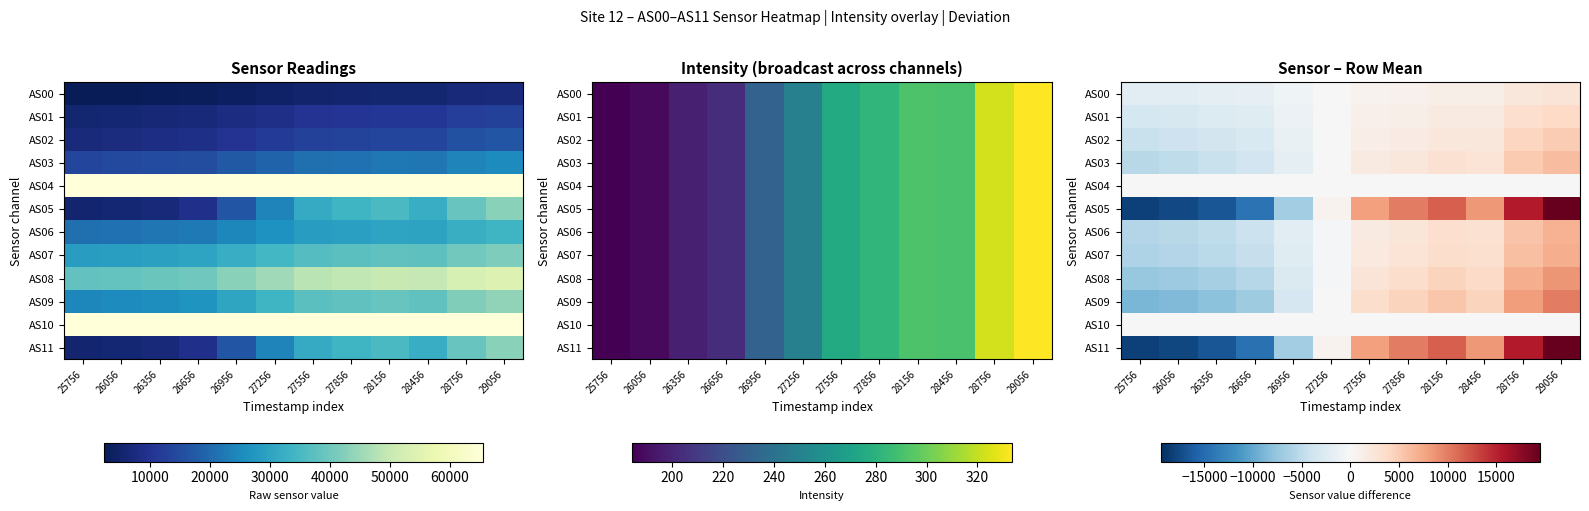

What is the difference between the maximum and second lowest values in the AS05 series?

37068.0